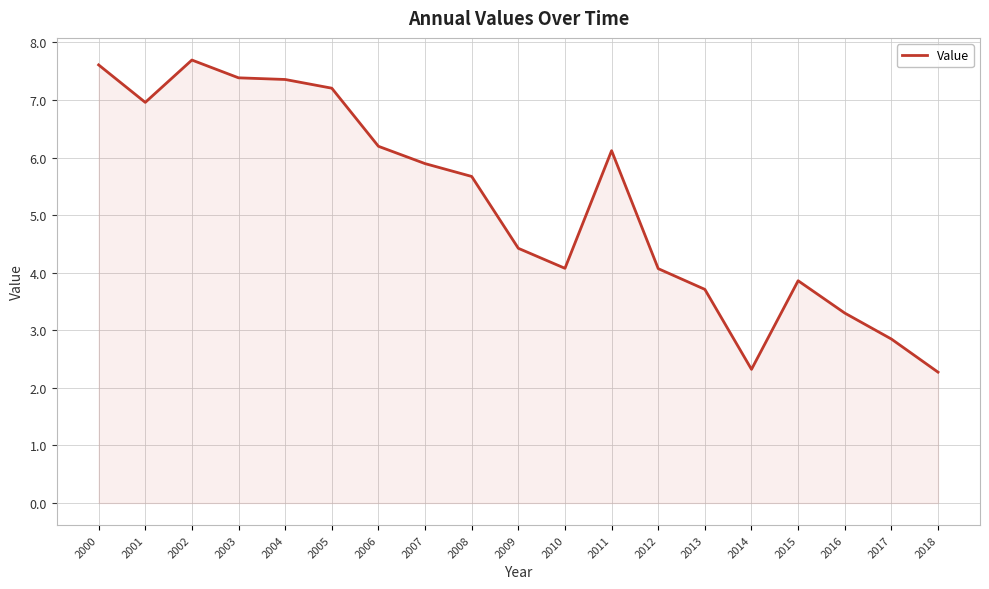

What is the difference between the values at 2005 and 2009?

2.8